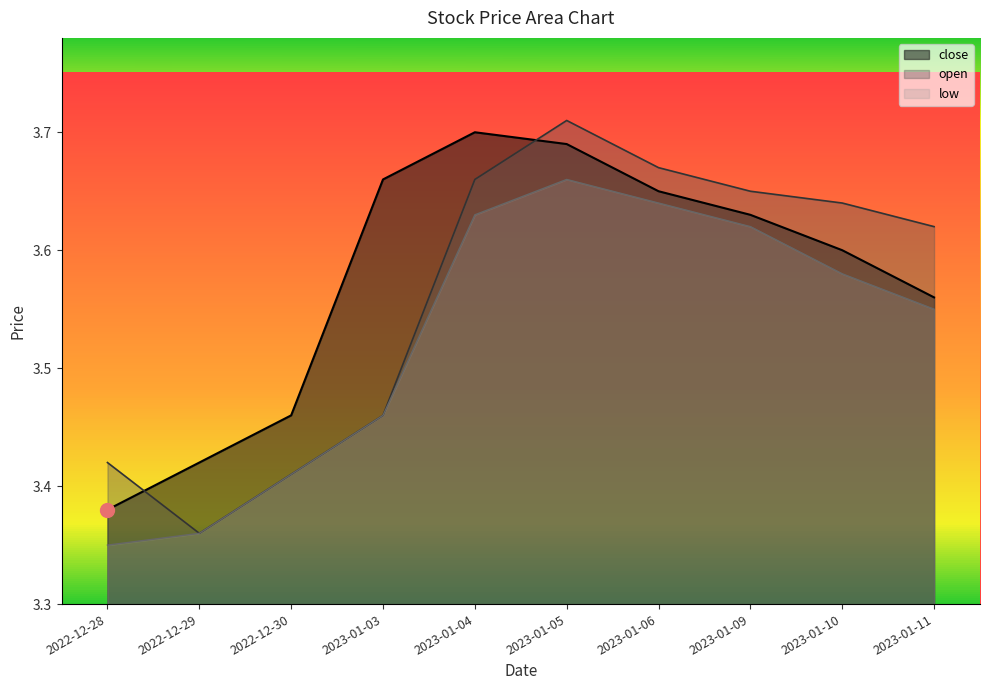

Rank the series at 2022-12-28 from lowest to highest value.

low, close, open